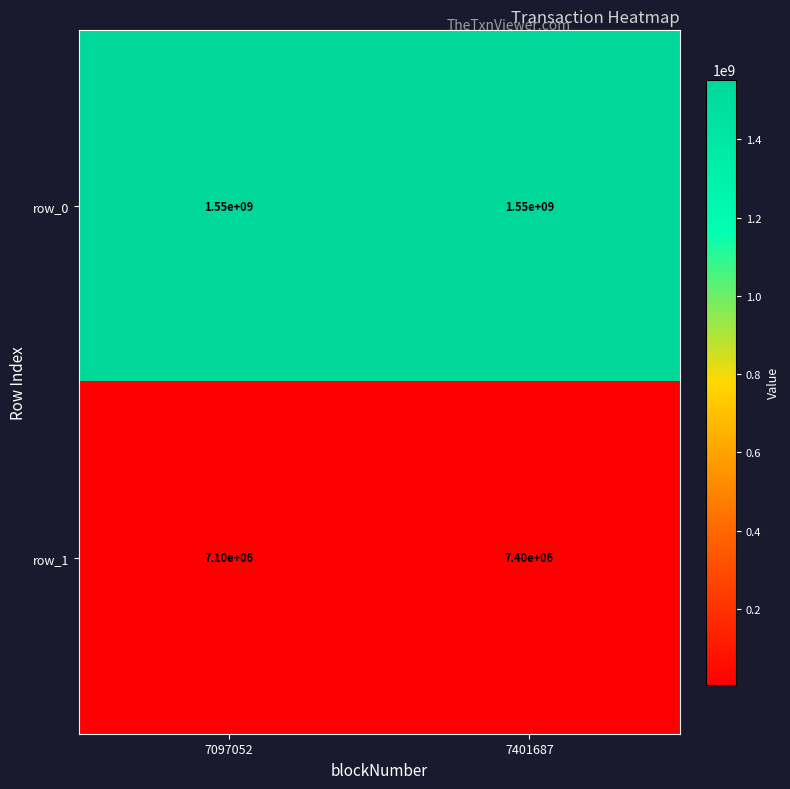

Is it true that row_1 equals 11614556 at 7401687?

False